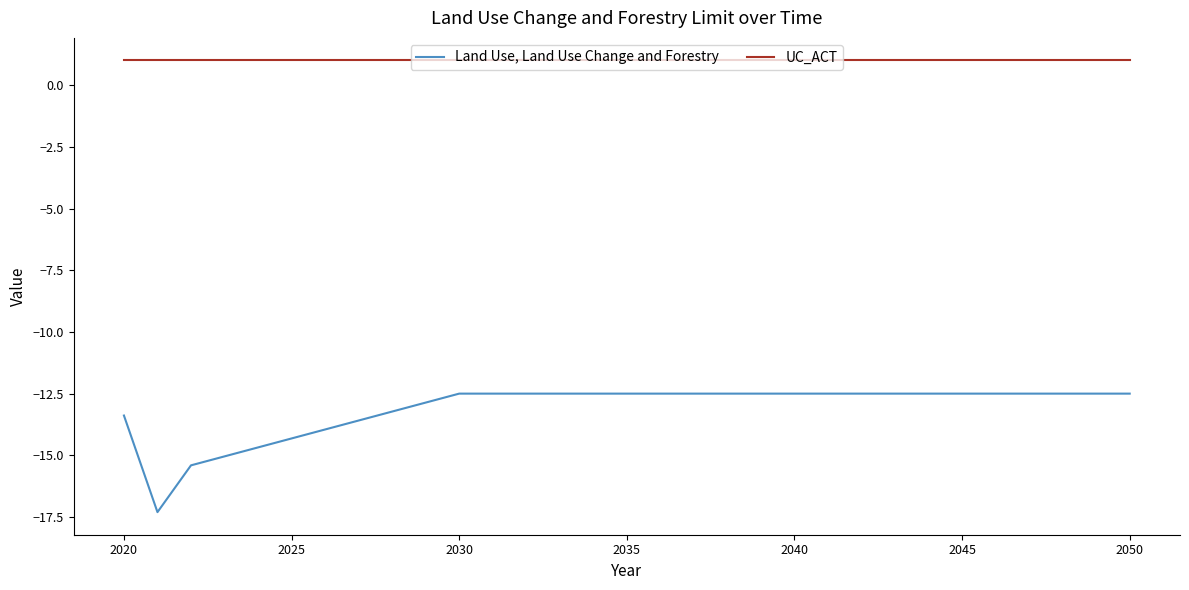

Is this an area chart (filled region under the line)?

No